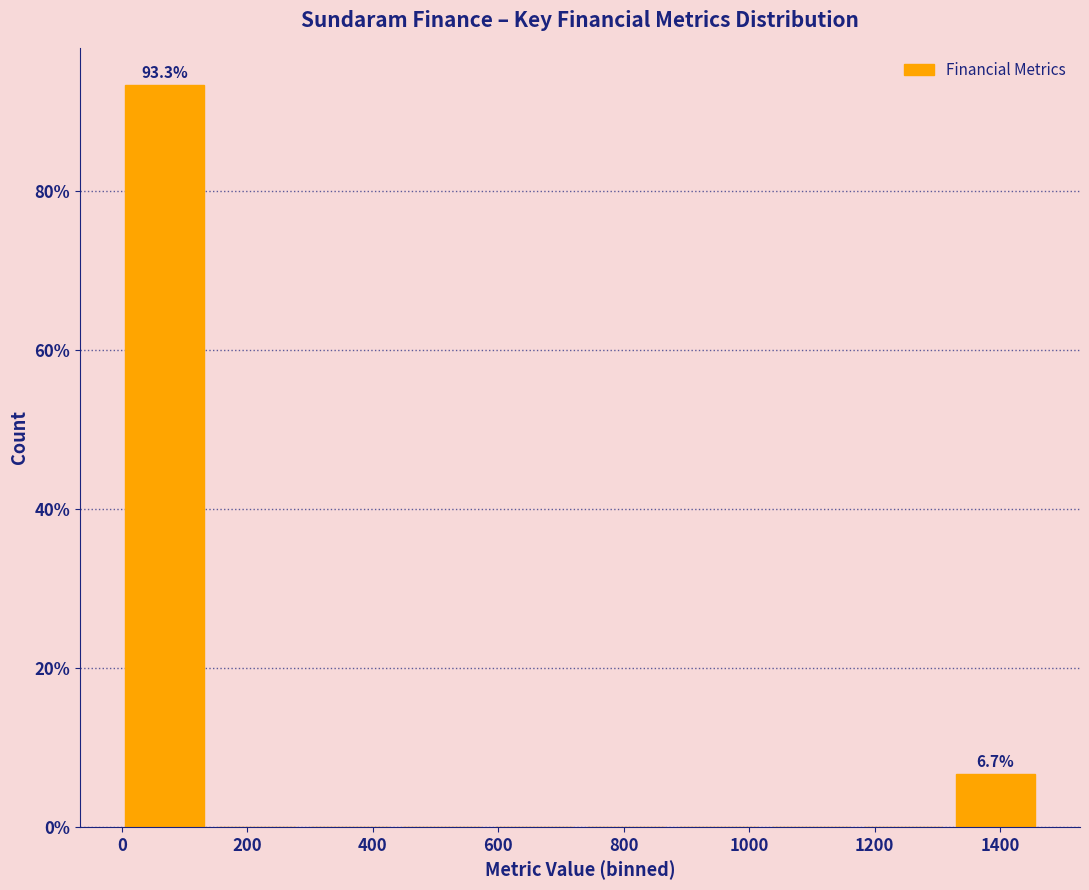

Over which range of the x-axis is the bar tallest?

0 to 140